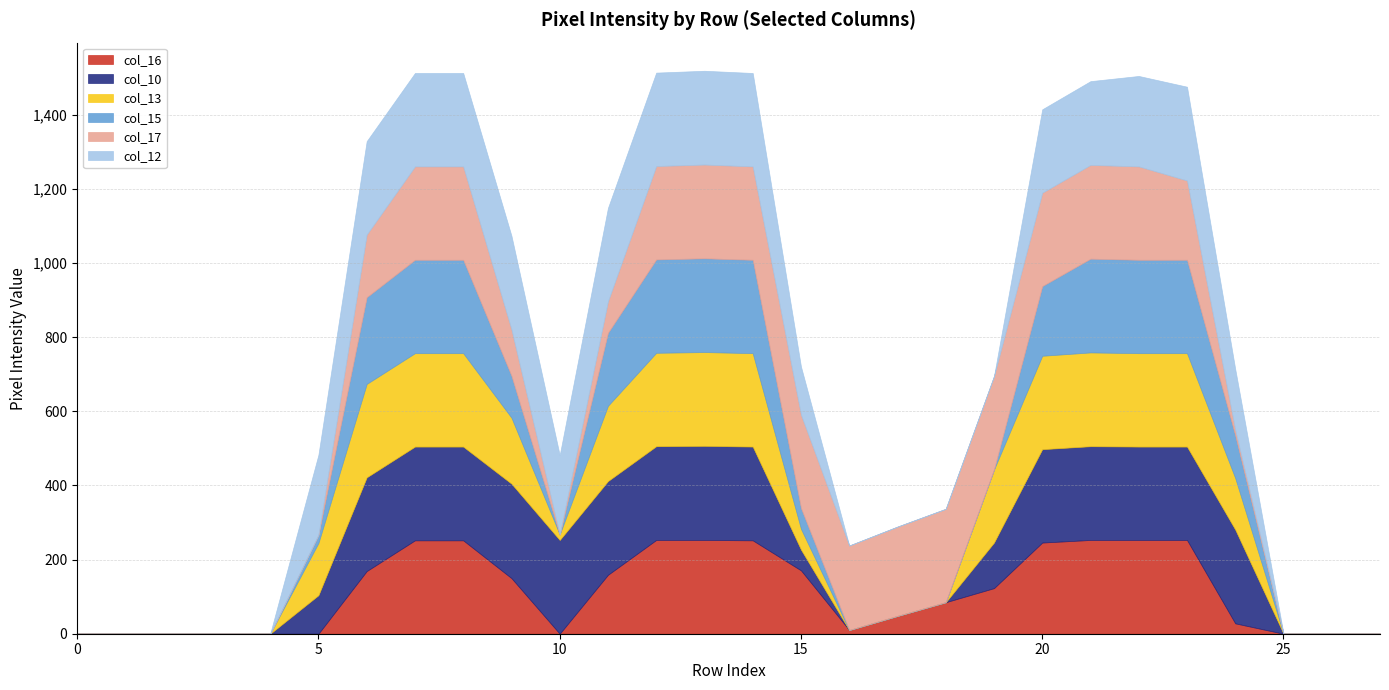

What is the sum of all col_13 values?

3451